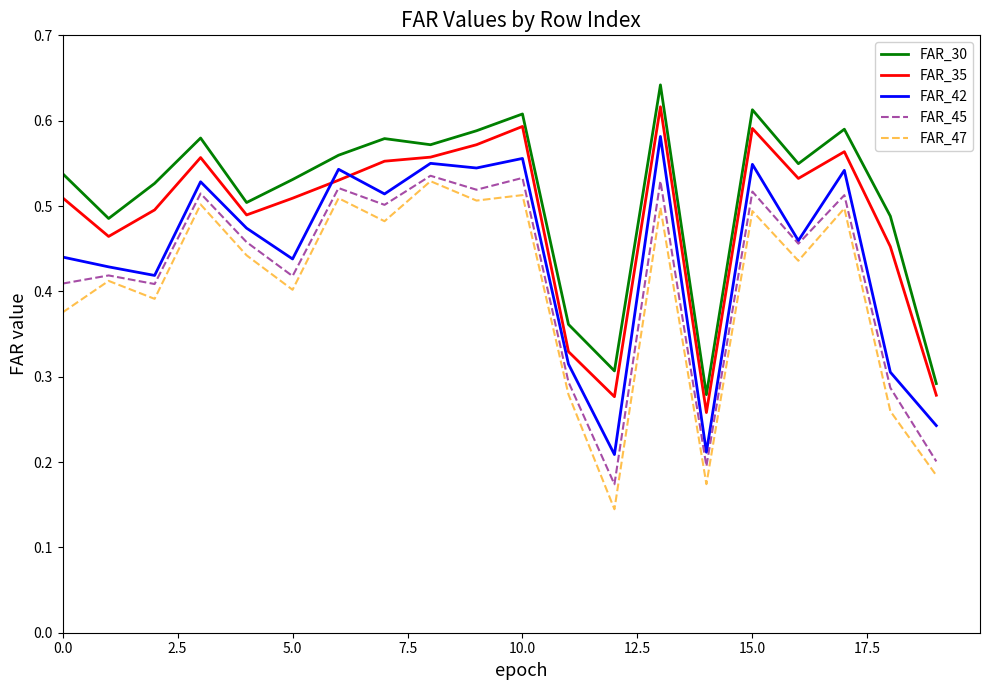

True or false: FAR_35 and FAR_47 intersect in this chart.

False